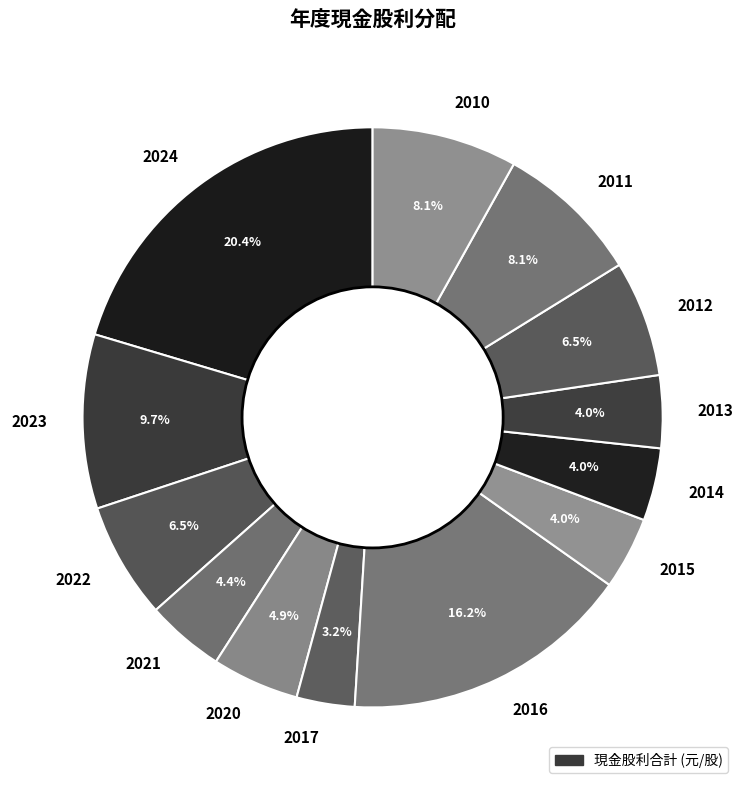

To the nearest percent, what is the difference between the largest and smallest slice percentages?

17%